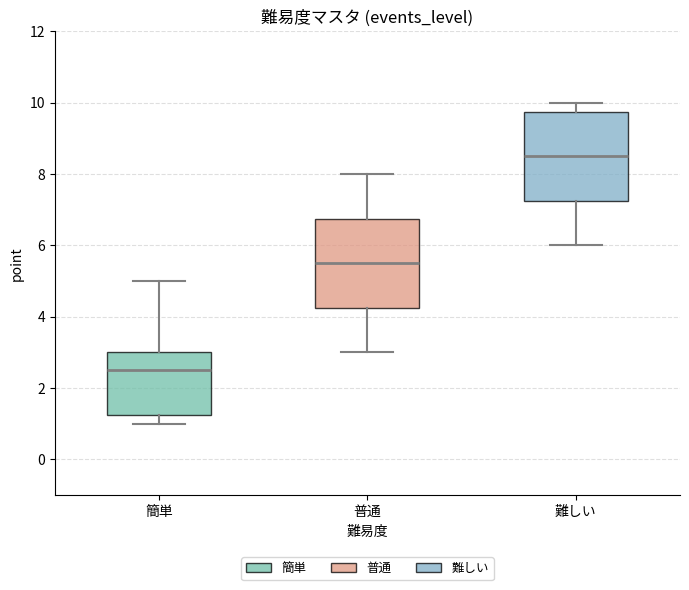

Reading left to right, transcribe this box plot: for each box, give where its median line is, the range the box spans, and where its two whiskers end, as read against the y-axis. The values are not printed on the chart, so give them approximately, as read against the axis.

簡単: median 2.6, box 1.2 to 3.0, whiskers 1.0 to 5.0
普通: median 5.6, box 4.2 to 6.8, whiskers 3.0 to 8.0
難しい: median 8.6, box 7.2 to 9.8, whiskers 6.0 to 10.0